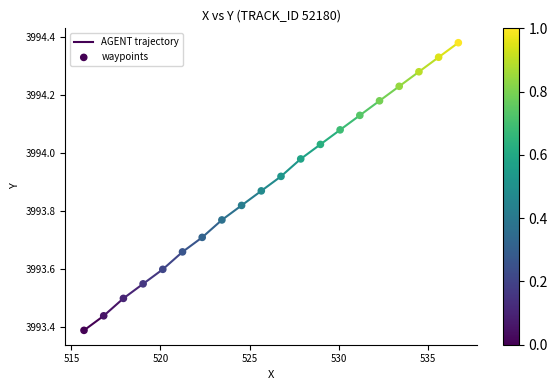

What is the range of X values (max minus min)?

21.0